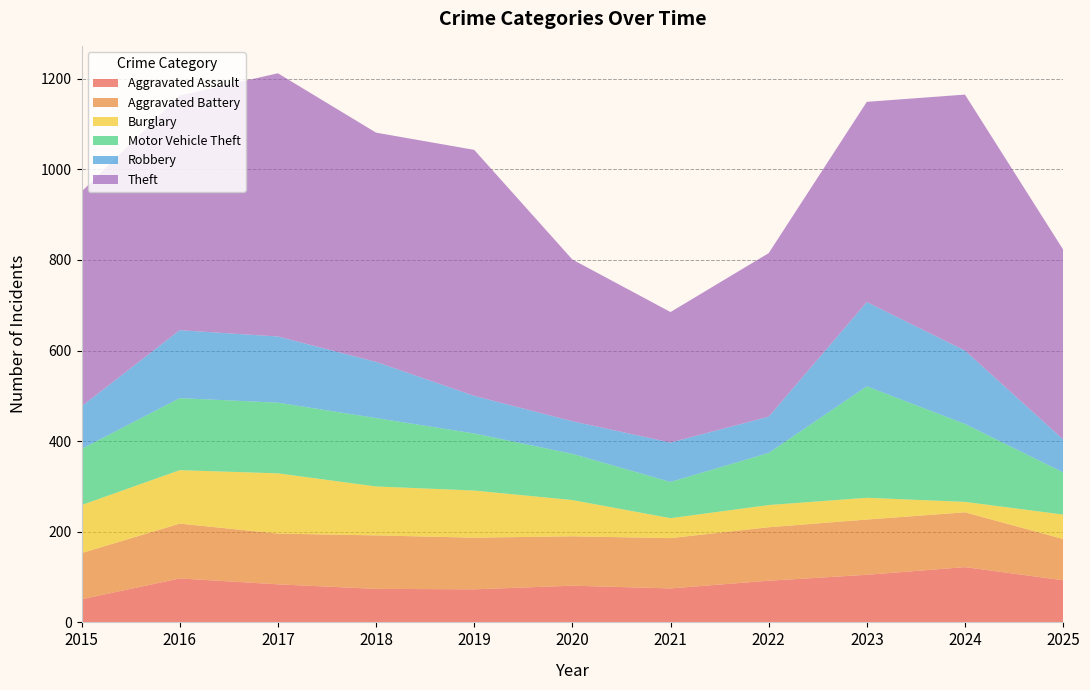

Reading right to left, what are all the values shown in this chart?

Aggravated Assault: 93	122	105	92	75	81	73	74	84	97	51
Aggravated Battery: 91	121	122	118	111	109	114	118	112	121	102
Burglary: 54	23	48	49	44	80	104	108	133	118	106
Motor Vehicle Theft: 93	172	246	115	80	102	126	151	156	159	124
Robbery: 73	162	186	80	87	72	83	124	146	150	94
Theft: 419	565	442	361	288	357	543	506	581	518	474